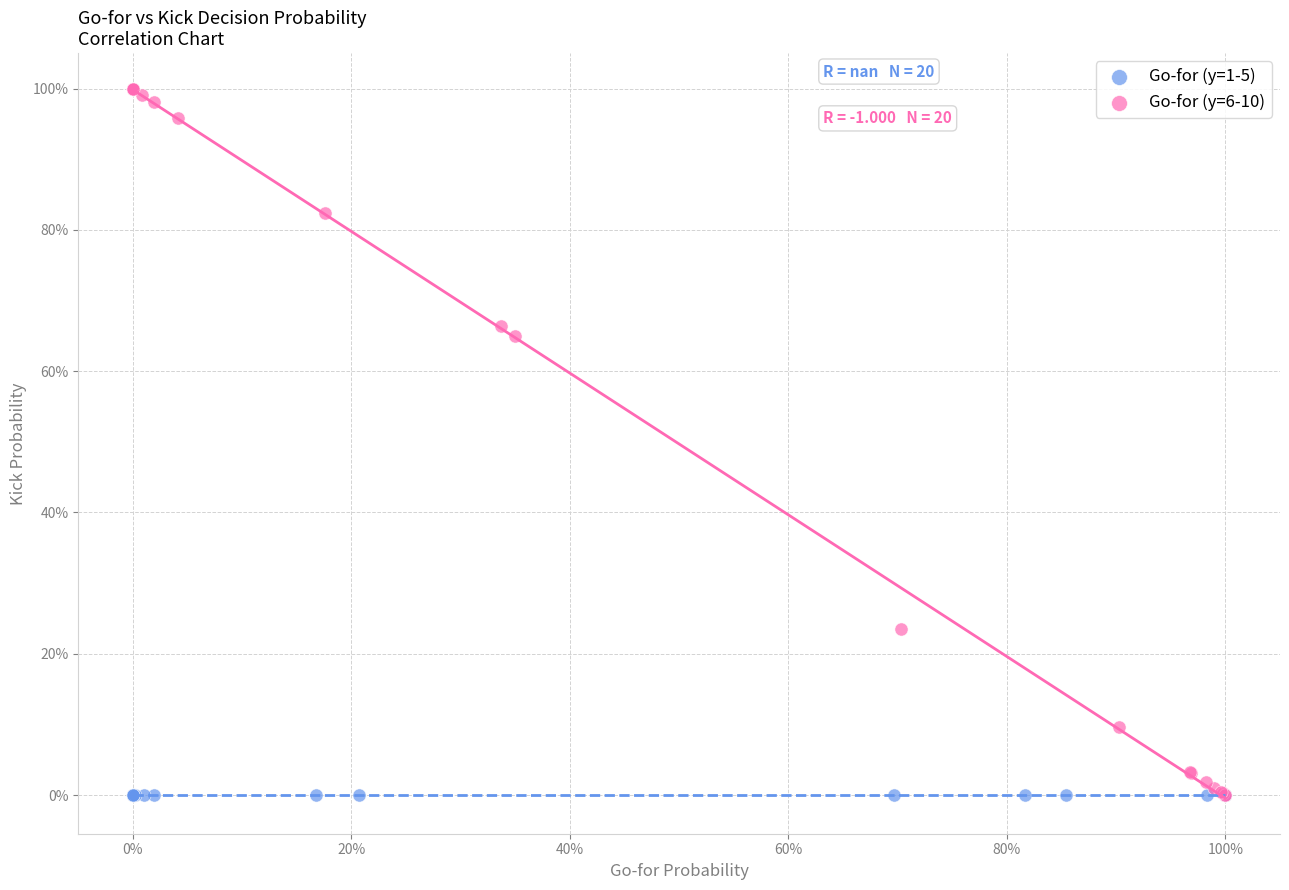

What are all the series names shown in the legend?

Go-for (y=1-5), Go-for (y=6-10)